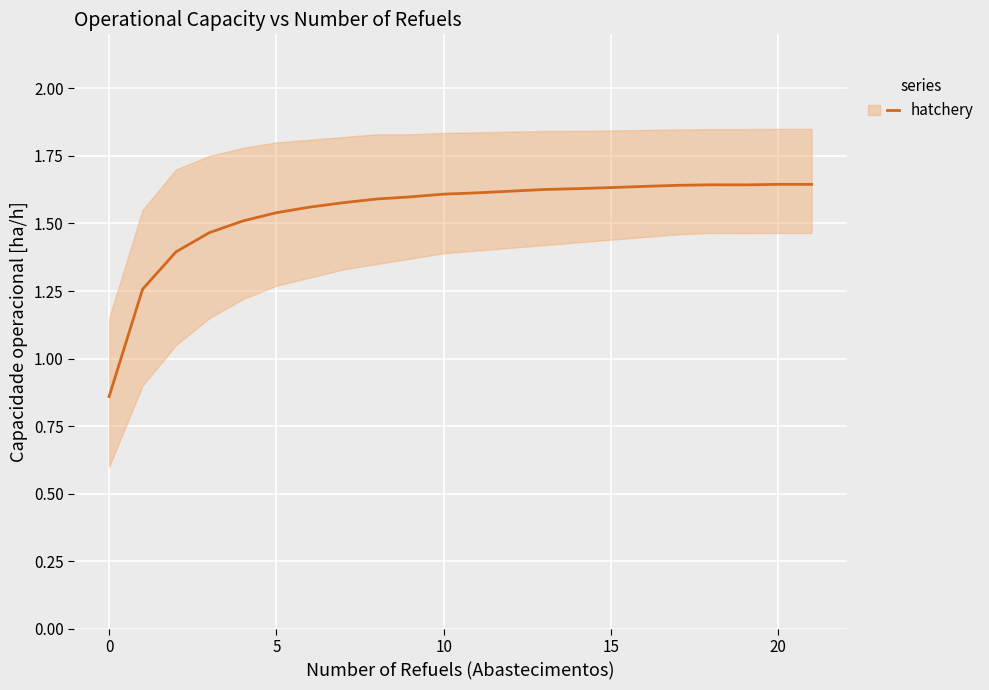

How many lines are shown in the chart?

1